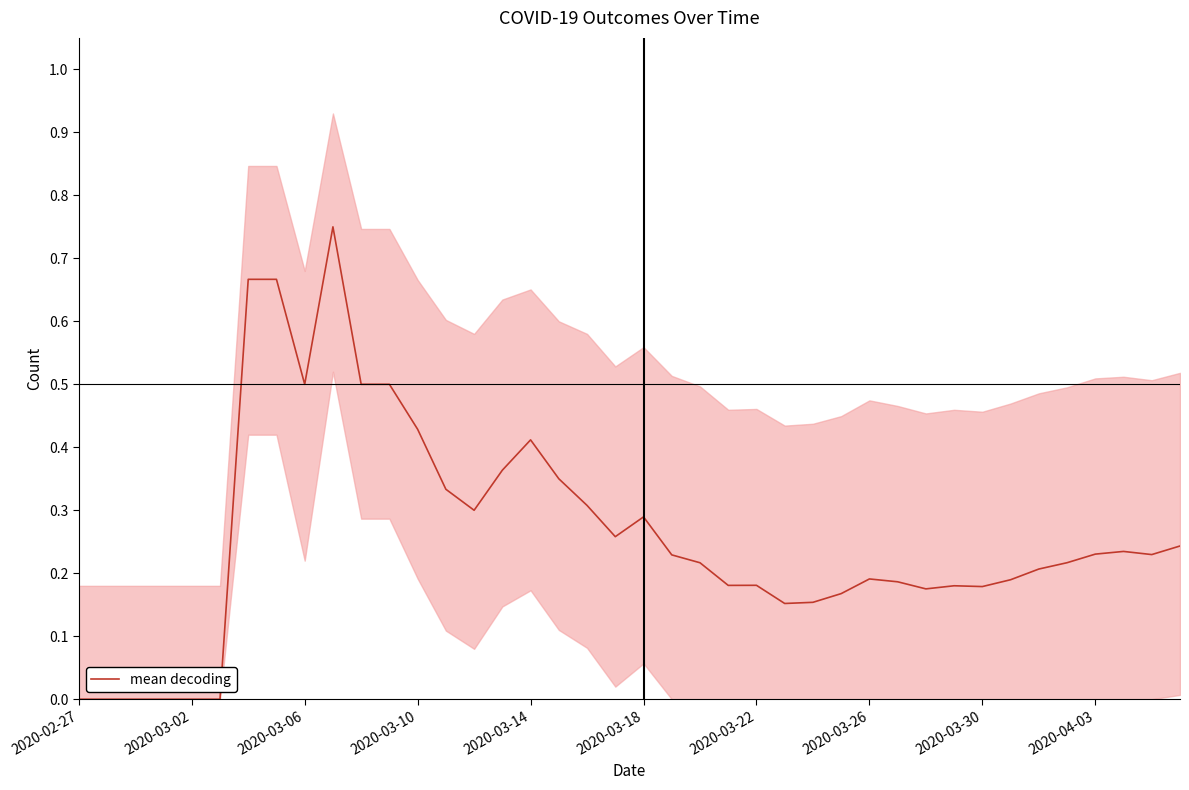

The mean decoding series shows 0.8 at 2020-03-06. True or false?

False